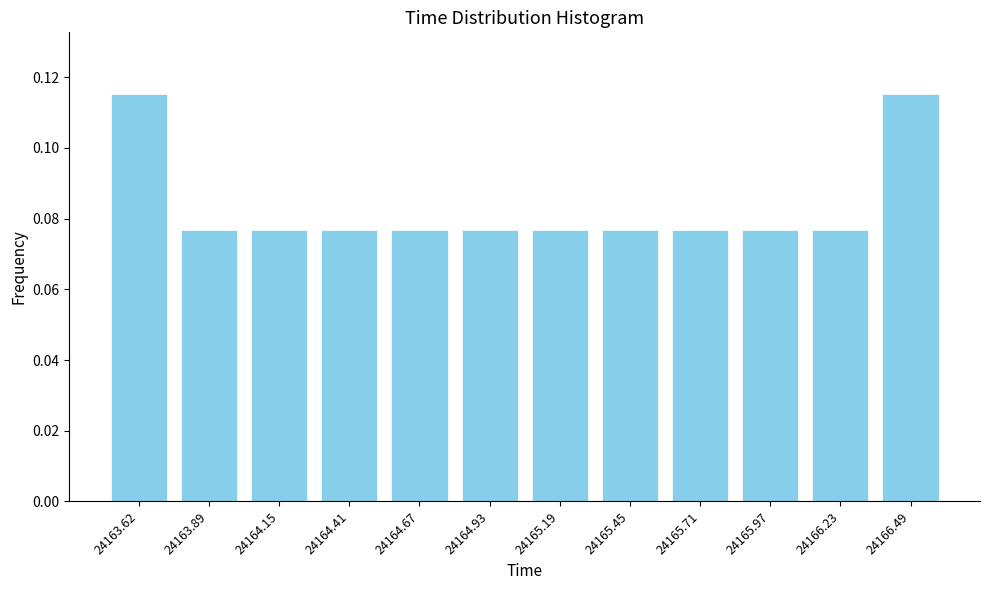

True or false: the data shows 0.0 at 24165.19.

False